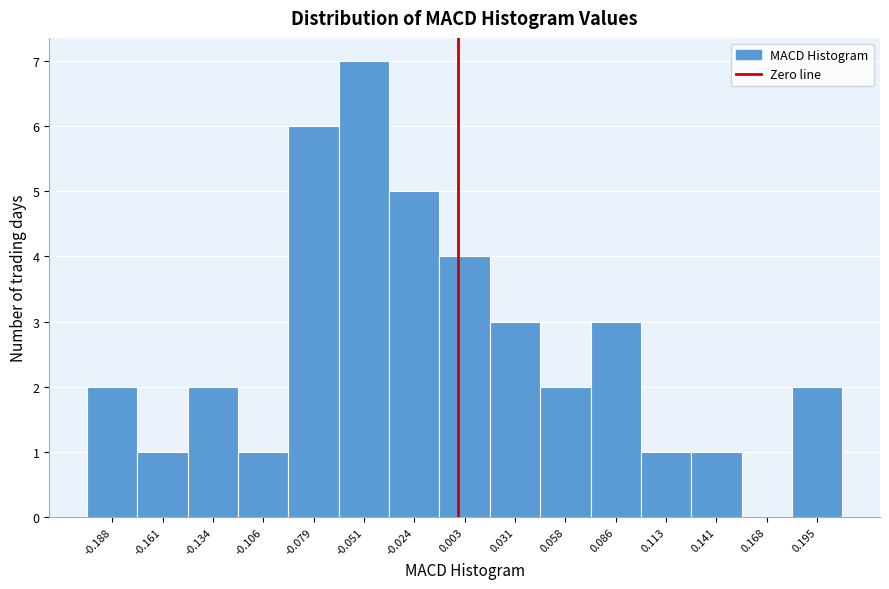

Reading left to right, list every bar in this chart as the range it spans on the x-axis followed by its height. Neither the bar edges nor the heights are printed on the chart, so give them approximately, as read against the axes.

-0.200 to -0.175: 2
-0.175 to -0.145: 1
-0.145 to -0.120: 2
-0.120 to -0.090: 1
-0.090 to -0.065: 6
-0.065 to -0.040: 7
-0.040 to -0.010: 5
-0.010 to 0.015: 4
0.015 to 0.045: 3
0.045 to 0.070: 2
0.070 to 0.100: 3
0.100 to 0.125: 1
0.125 to 0.155: 1
0.155 to 0.180: 0
0.180 to 0.210: 2